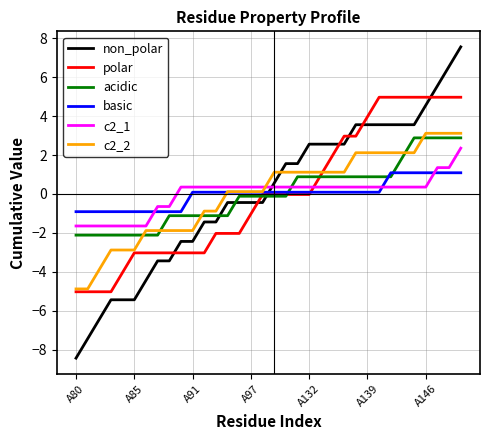

Which series has the largest range (max minus min)?

non_polar